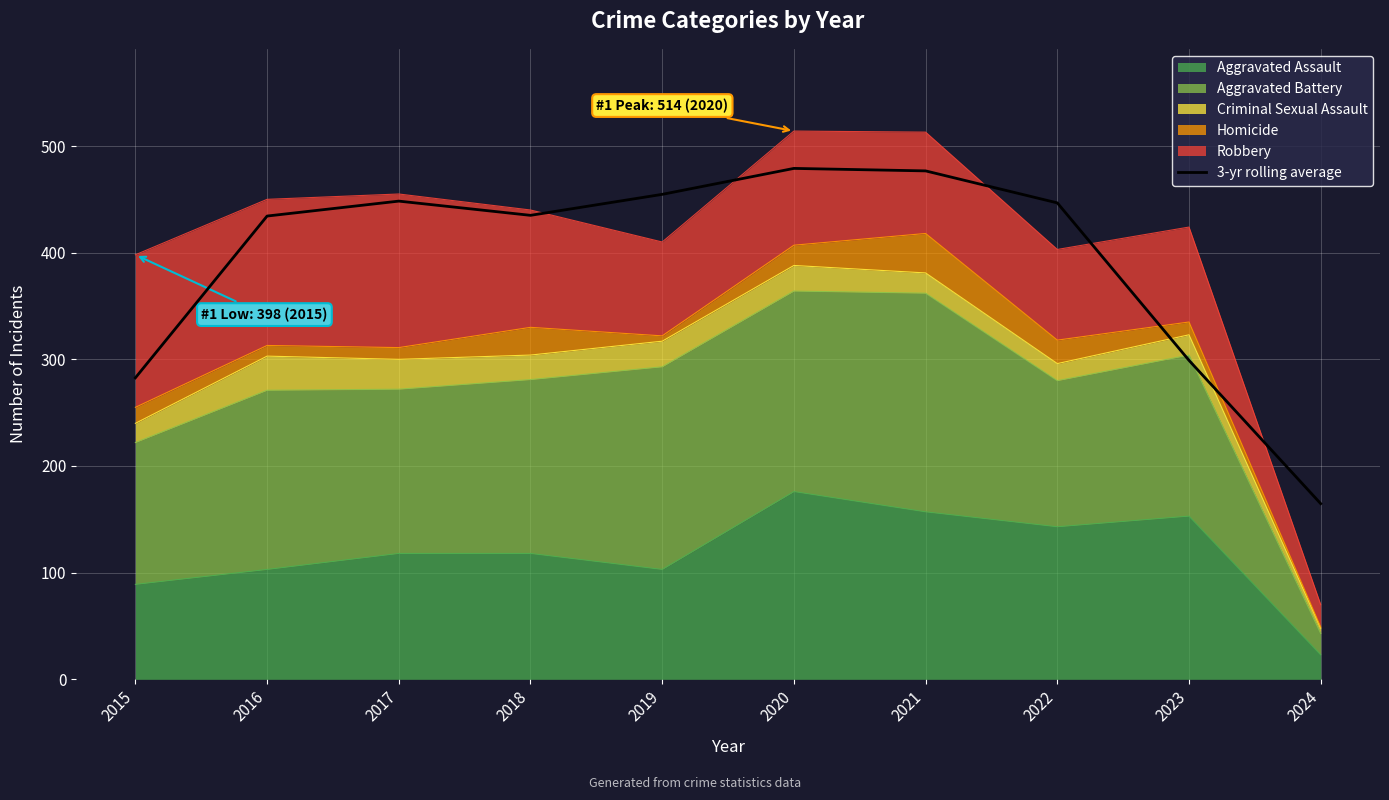

Which label corresponds to the smallest value in the chart?

2024